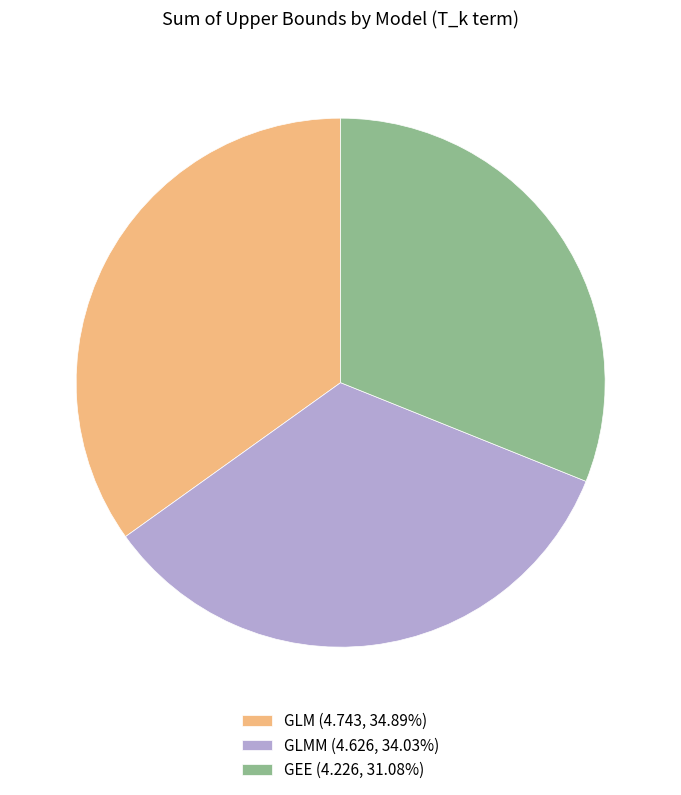

Count the number of slices in the pie.

3